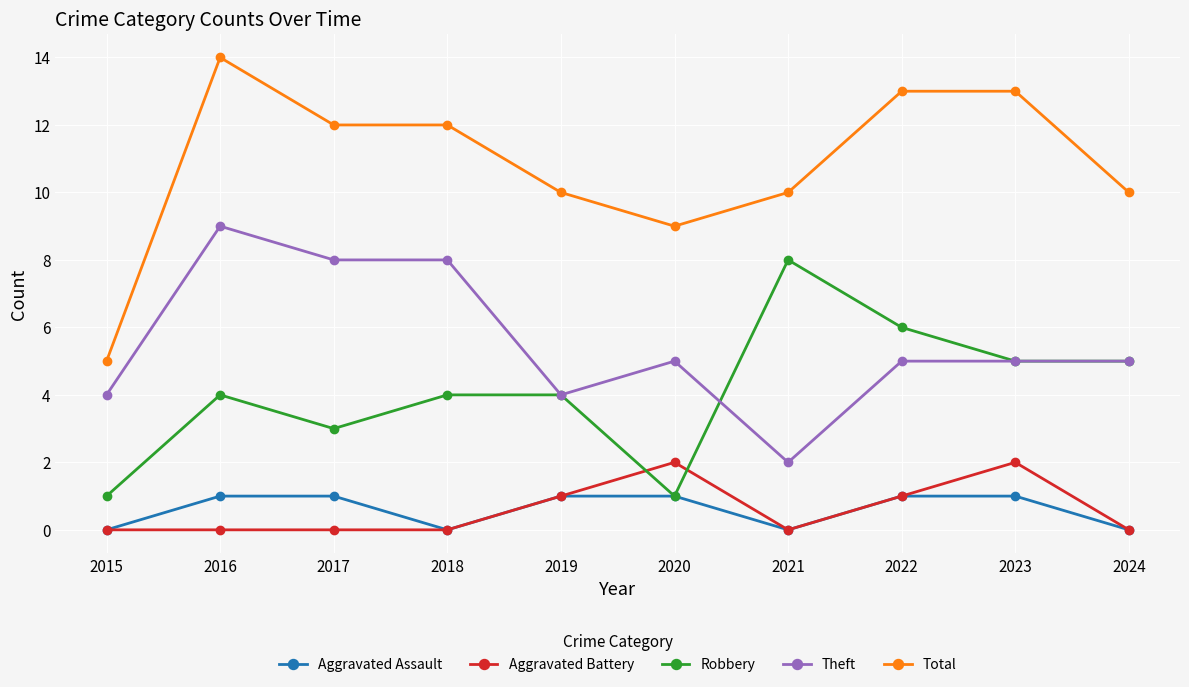

Which series has the largest total across all categories?

Total